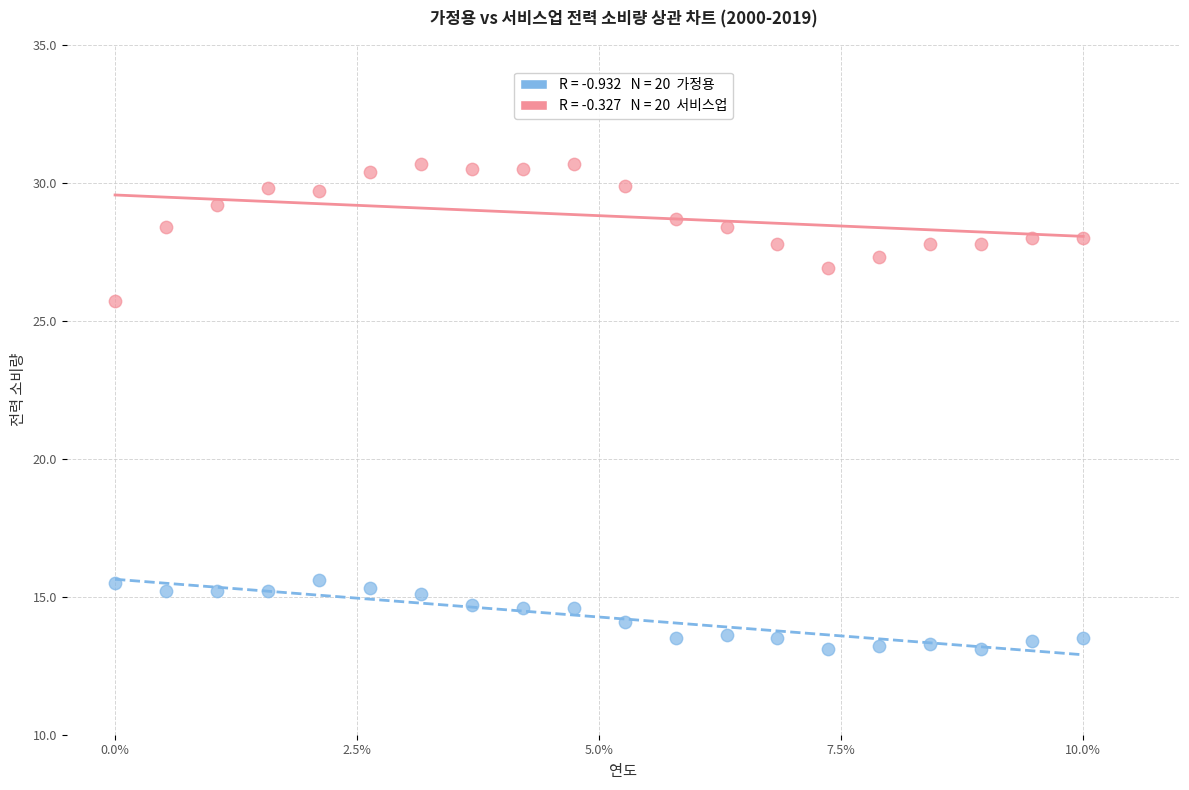

Across all series, what Y value is closest to 21?

25.7